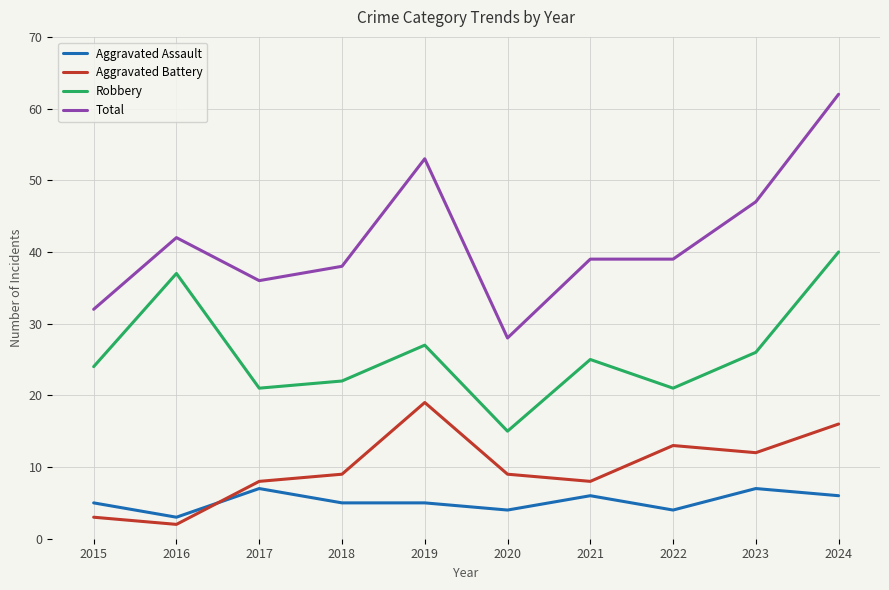

True or false: Aggravated Assault and Robbery cross at least once.

False